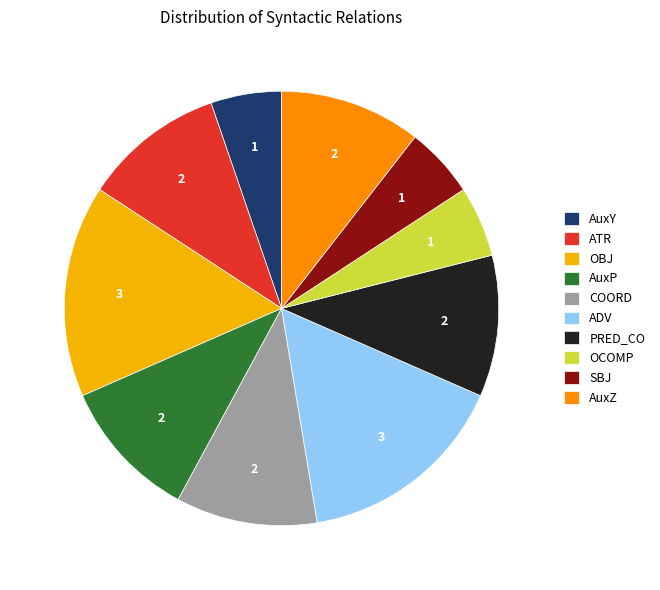

Do OCOMP and ADV together represent more than half of the pie?

No